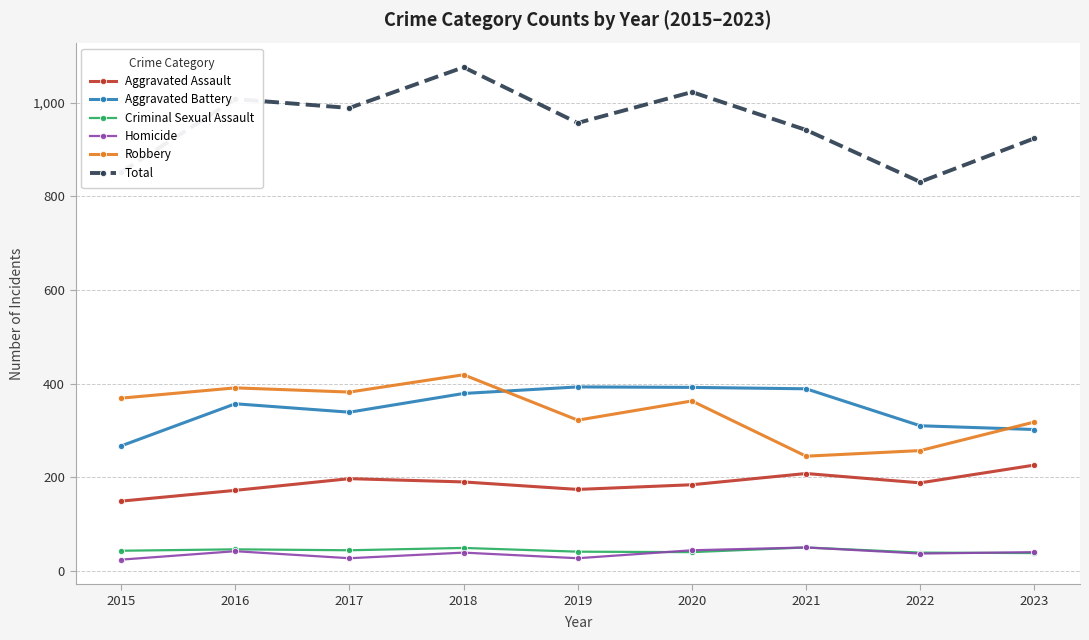

At how many categories does at least one series exceed 111?

9